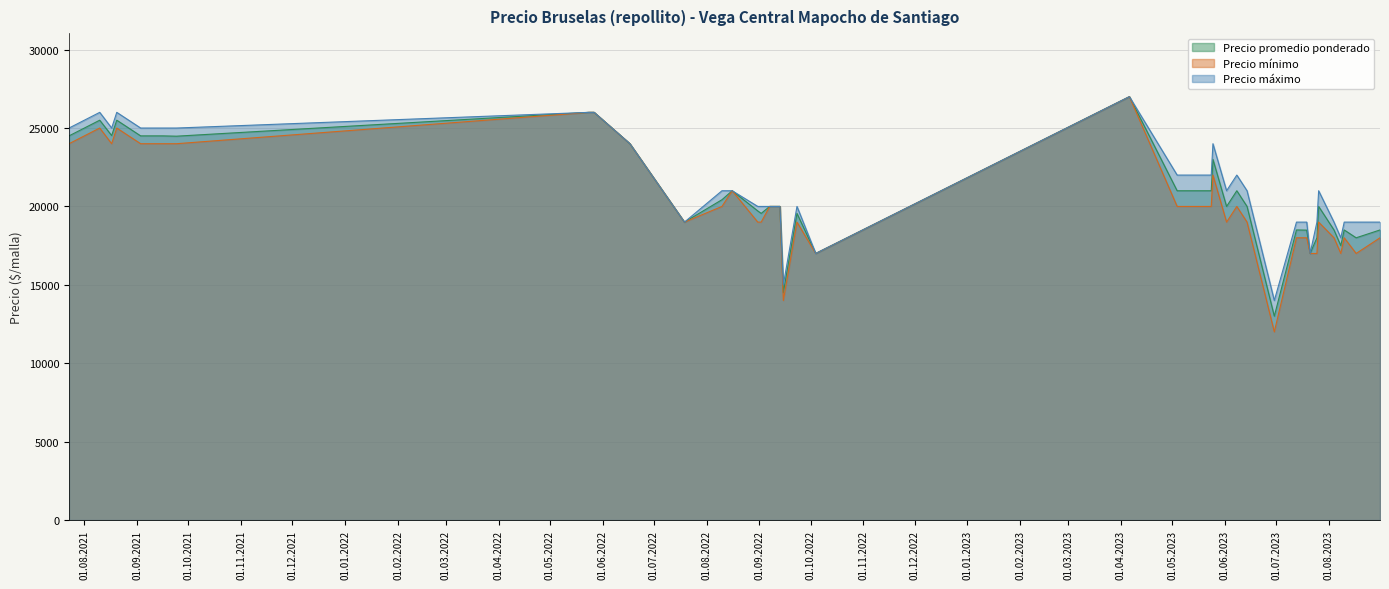

Reading right to left, what are all the values shown in this chart?

Precio promedio ponderado: 2023-08-31=18500	2023-08-17=18000	2023-08-10=18500	2023-08-08=17500	2023-08-04=18500	2023-07-26=20000	2023-07-25=18000	2023-07-21=17000	2023-07-19=18489	2023-07-13=18500	2023-06-30=13000	2023-06-14=20000	2023-06-08=21000	2023-06-02=20000	2023-05-25=23000	2023-05-24=21000	2023-05-04=21000	2023-04-06=27000	2022-10-04=17000	2022-09-23=19556	2022-09-15=14500	2022-09-13=20000	2022-09-07=20000	2022-09-02=19556	2022-08-31=19714	2022-08-16=21000	2022-08-10=20429	2022-07-19=19000	2022-06-17=24000	2022-05-27=26000	2022-05-25=26000	2022-05-24=26000	2021-09-24=24480	2021-09-16=24500	2021-09-10=24500	2021-09-03=24500	2021-08-20=25500	2021-08-17=24520	2021-08-10=25500	2021-07-23=24500
Precio mínimo: 2023-08-31=18000	2023-08-17=17000	2023-08-10=18000	2023-08-08=17000	2023-08-04=18000	2023-07-26=19000	2023-07-25=17000	2023-07-21=17000	2023-07-19=18000	2023-07-13=18000	2023-06-30=12000	2023-06-14=19000	2023-06-08=20000	2023-06-02=19000	2023-05-25=22000	2023-05-24=20000	2023-05-04=20000	2023-04-06=27000	2022-10-04=17000	2022-09-23=19000	2022-09-15=14000	2022-09-13=20000	2022-09-07=20000	2022-09-02=19000	2022-08-31=19000	2022-08-16=21000	2022-08-10=20000	2022-07-19=19000	2022-06-17=24000	2022-05-27=26000	2022-05-25=26000	2022-05-24=26000	2021-09-24=24000	2021-09-16=24000	2021-09-10=24000	2021-09-03=24000	2021-08-20=25000	2021-08-17=24000	2021-08-10=25000	2021-07-23=24000
Precio máximo: 2023-08-31=19000	2023-08-17=19000	2023-08-10=19000	2023-08-08=18000	2023-08-04=19000	2023-07-26=21000	2023-07-25=19000	2023-07-21=17000	2023-07-19=19000	2023-07-13=19000	2023-06-30=14000	2023-06-14=21000	2023-06-08=22000	2023-06-02=21000	2023-05-25=24000	2023-05-24=22000	2023-05-04=22000	2023-04-06=27000	2022-10-04=17000	2022-09-23=20000	2022-09-15=15000	2022-09-13=20000	2022-09-07=20000	2022-09-02=20000	2022-08-31=20000	2022-08-16=21000	2022-08-10=21000	2022-07-19=19000	2022-06-17=24000	2022-05-27=26000	2022-05-25=26000	2022-05-24=26000	2021-09-24=25000	2021-09-16=25000	2021-09-10=25000	2021-09-03=25000	2021-08-20=26000	2021-08-17=25000	2021-08-10=26000	2021-07-23=25000